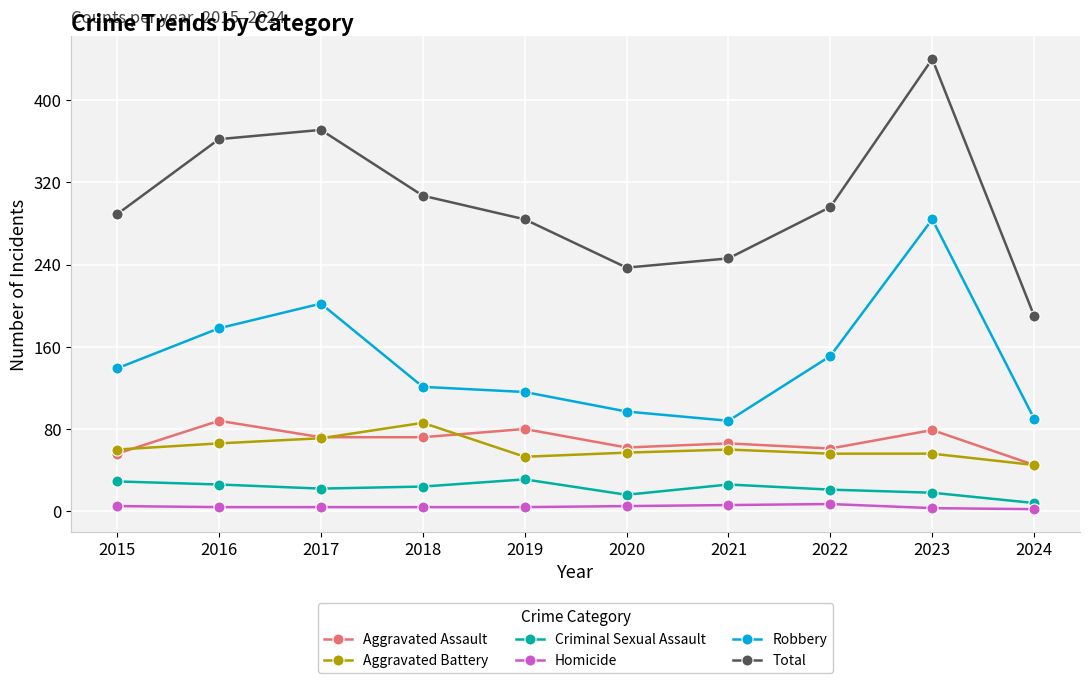

What is the spread (max minus min) of values at 2015?

284